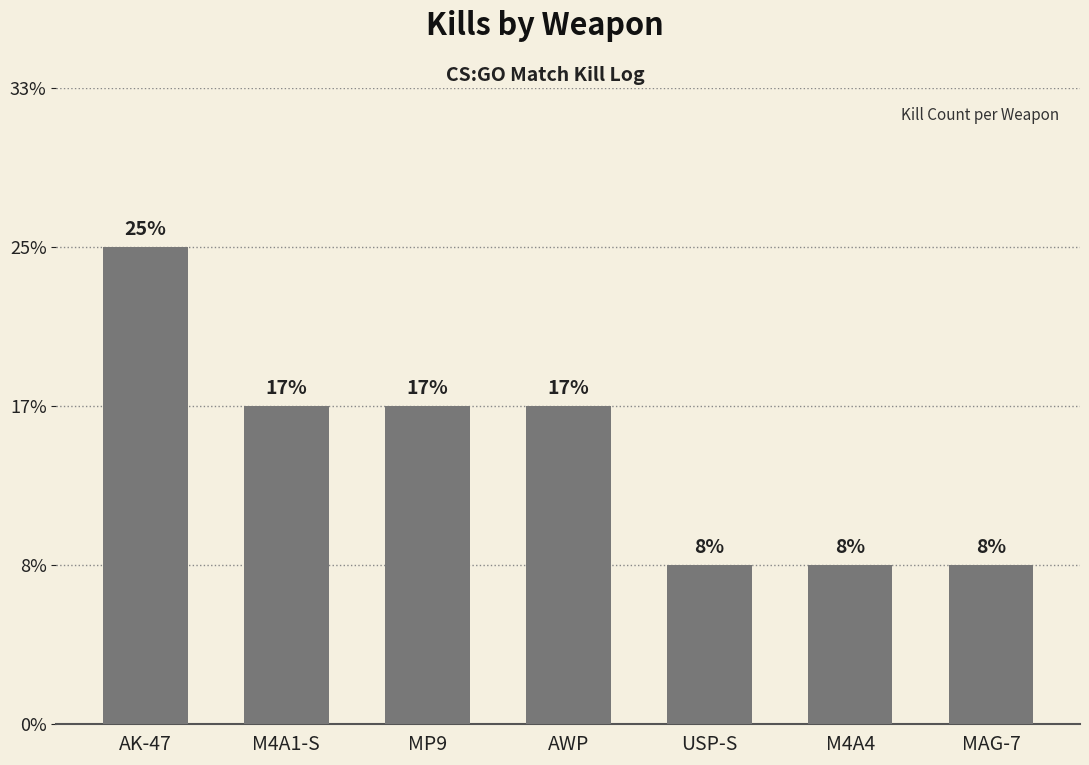

What is the sum of the values at AK-47 and MAG-7?

4